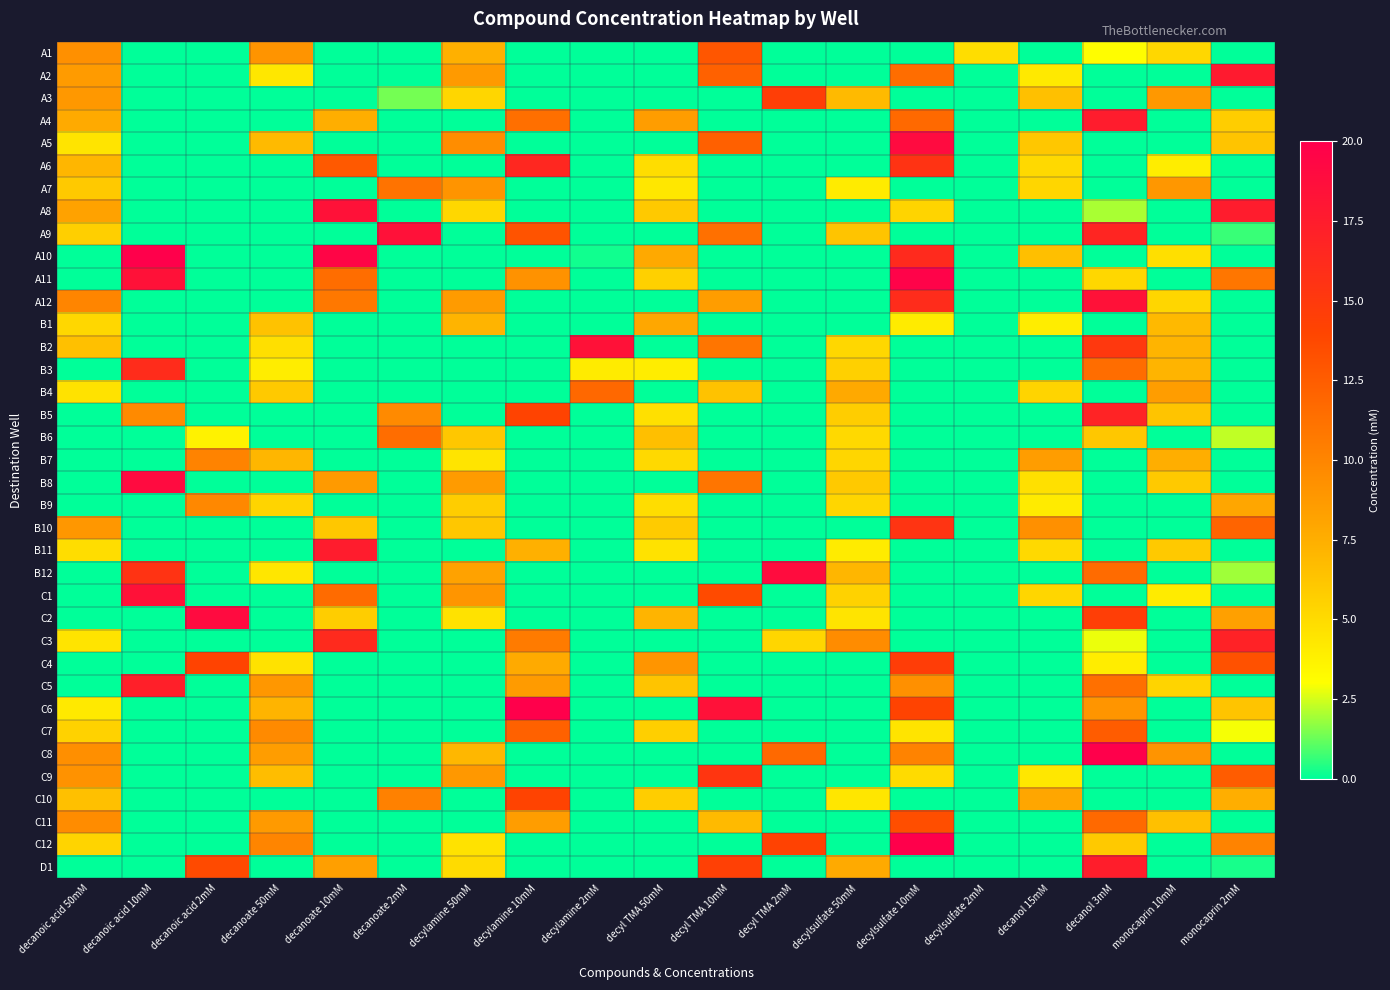

What is the total value across all series at monocaprin 2mM?

161.2